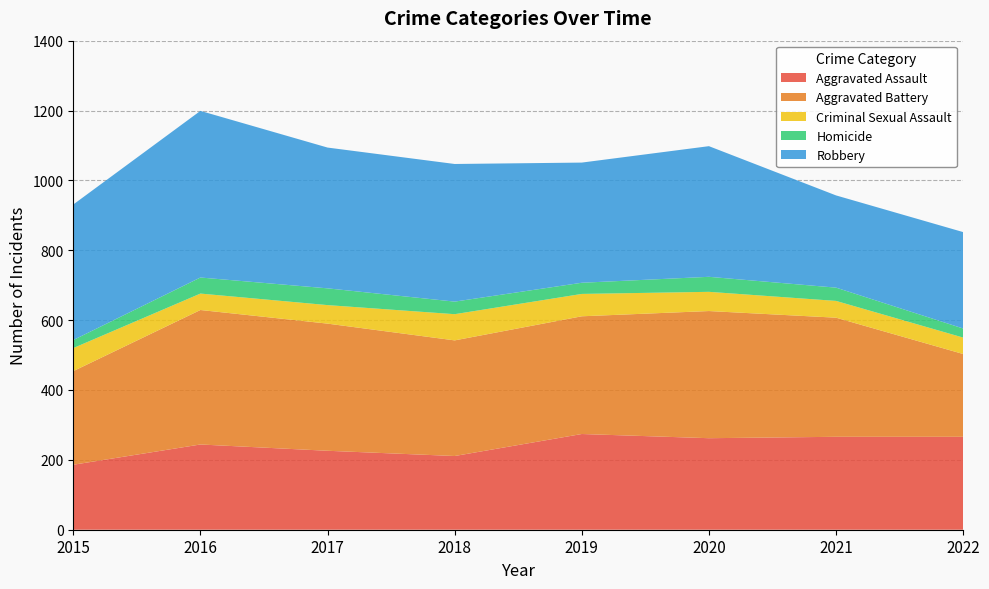

Reading right to left, list all the values displayed in this chart.

Aggravated Assault: 266	266	262	274	211	226	244	186
Aggravated Battery: 237	341	364	337	331	364	385	268
Criminal Sexual Assault: 47	48	55	64	75	53	47	66
Homicide: 26	38	43	32	36	48	46	23
Robbery: 276	264	374	344	394	403	477	388